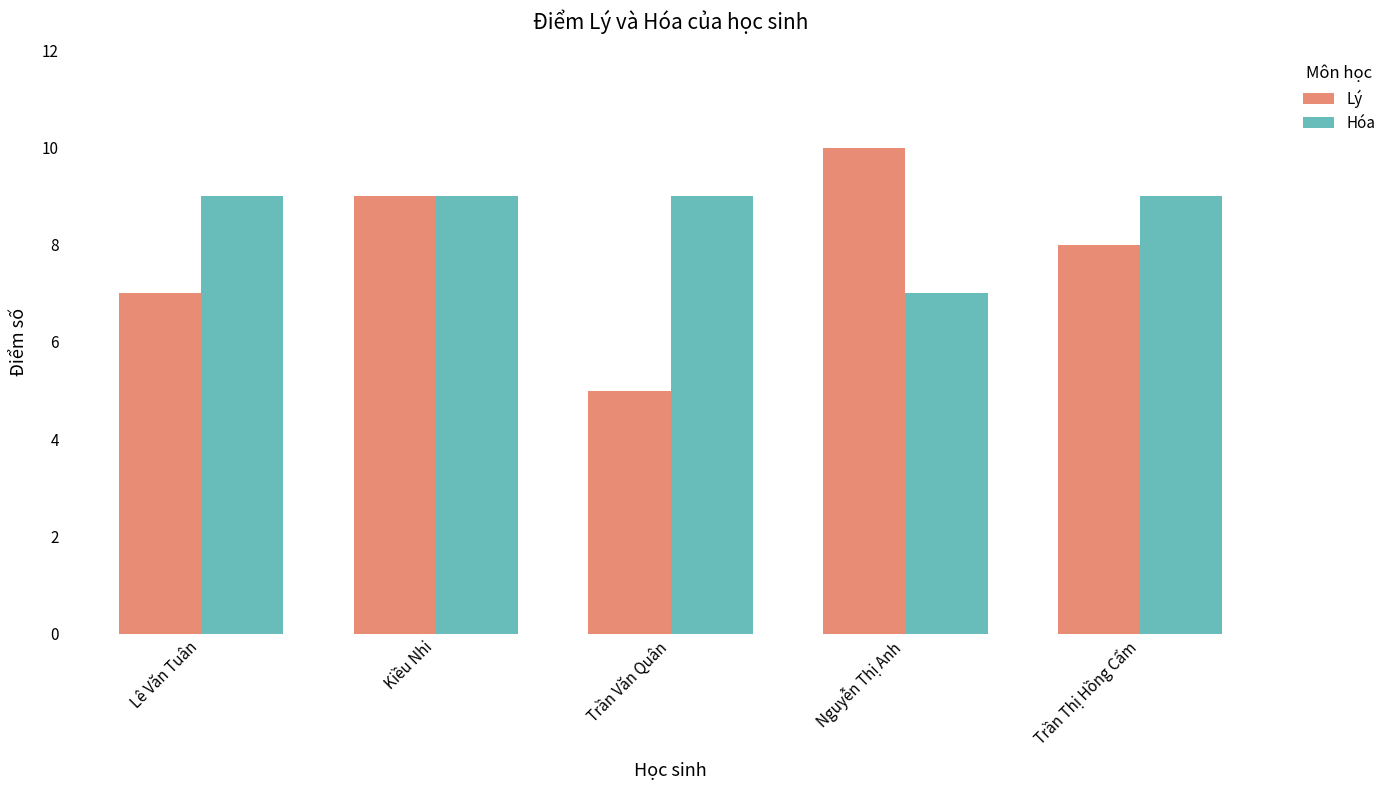

How many distinct data groups are displayed?

2